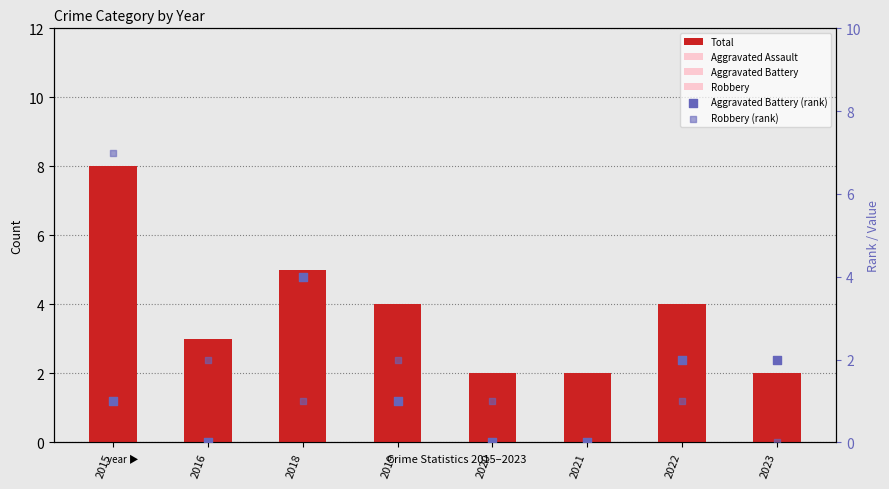

At which category is the sum across all series the highest?

2015